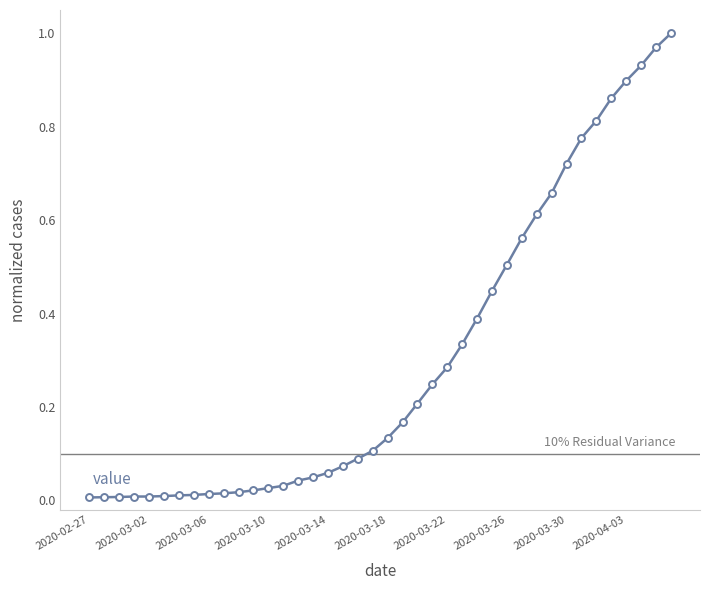

What is the sum of all values?

12.1